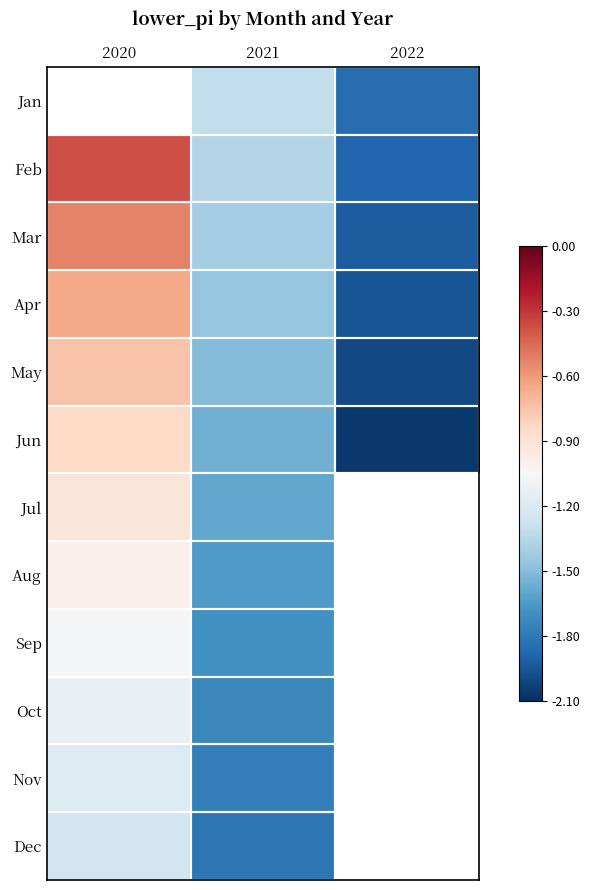

Count the number of categories in the chart.

3